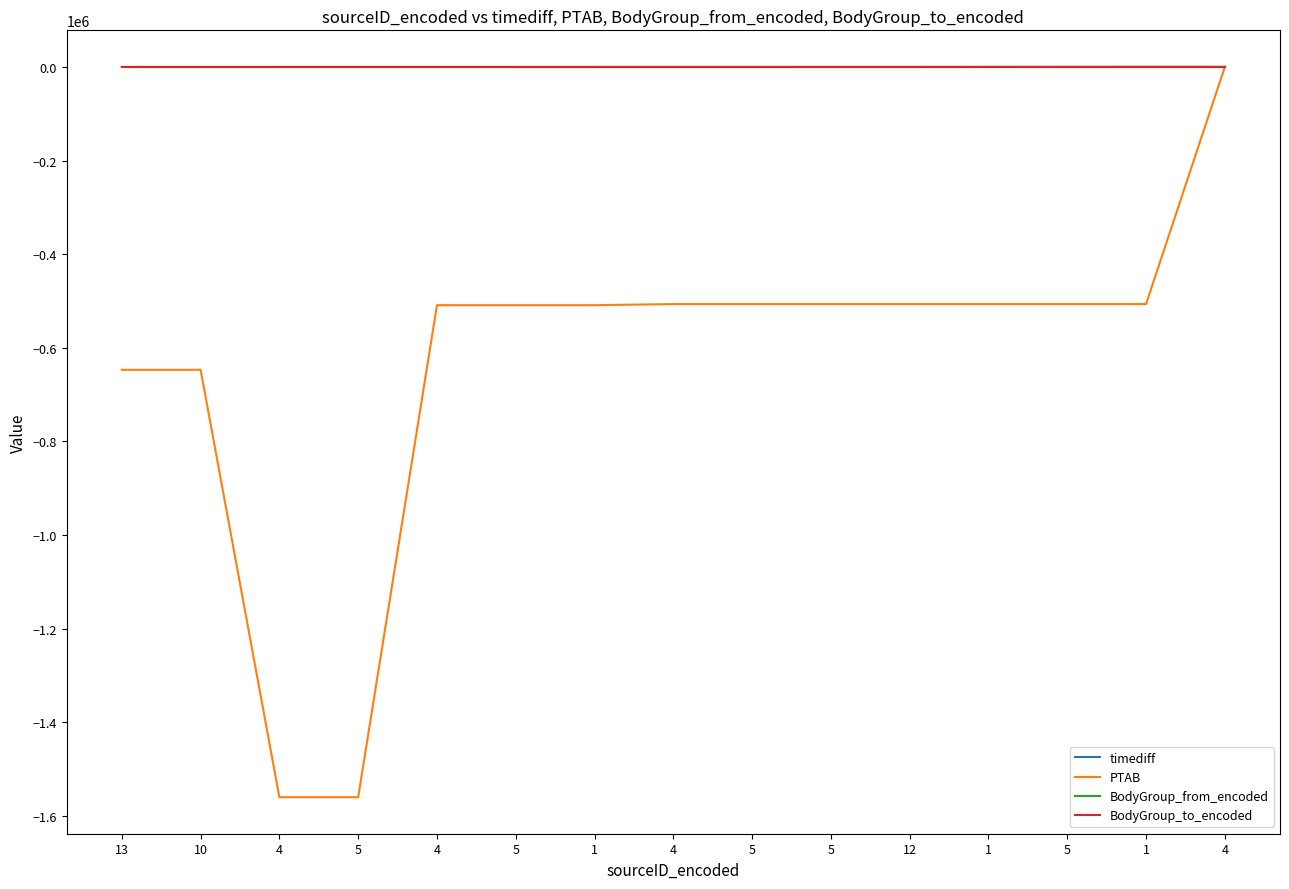

Is this an area chart (filled region under the line)?

No